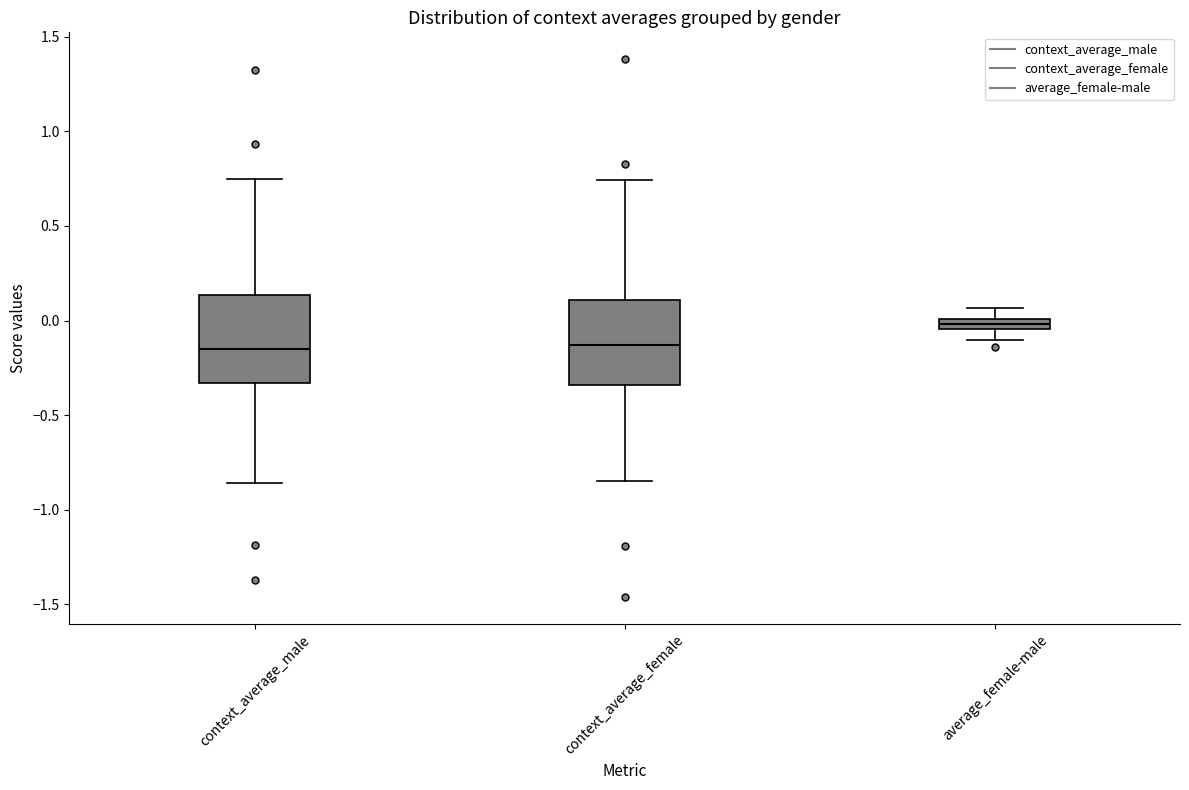

Where is the upper edge of the box for average_female-male on the y-axis? The values are not printed on the chart, so give them approximately, as read against the axis.

0.00